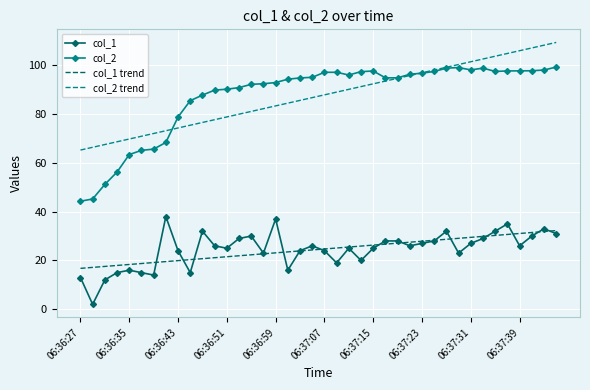

What is the smallest value displayed?

2.0